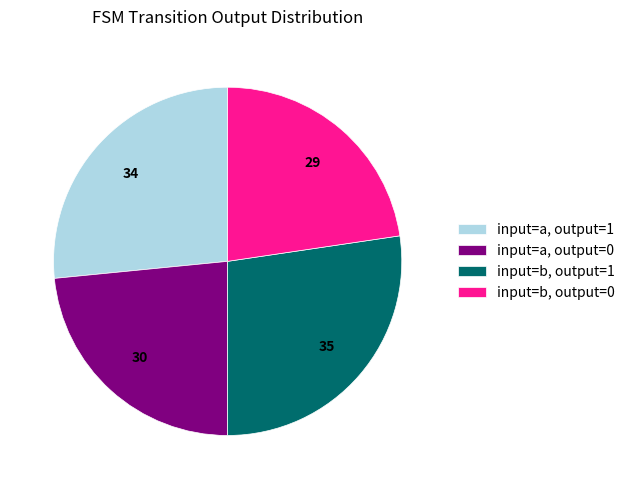

The input=b, output=1 slice represents 27% of the pie. True or false?

True